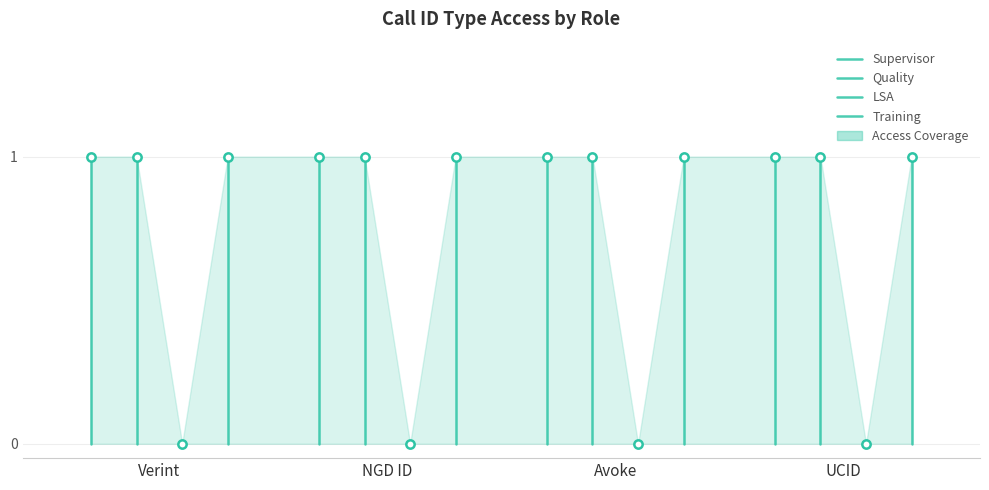

Rank the series at NGD ID from lowest to highest value.

LSA, Supervisor, Quality, Training